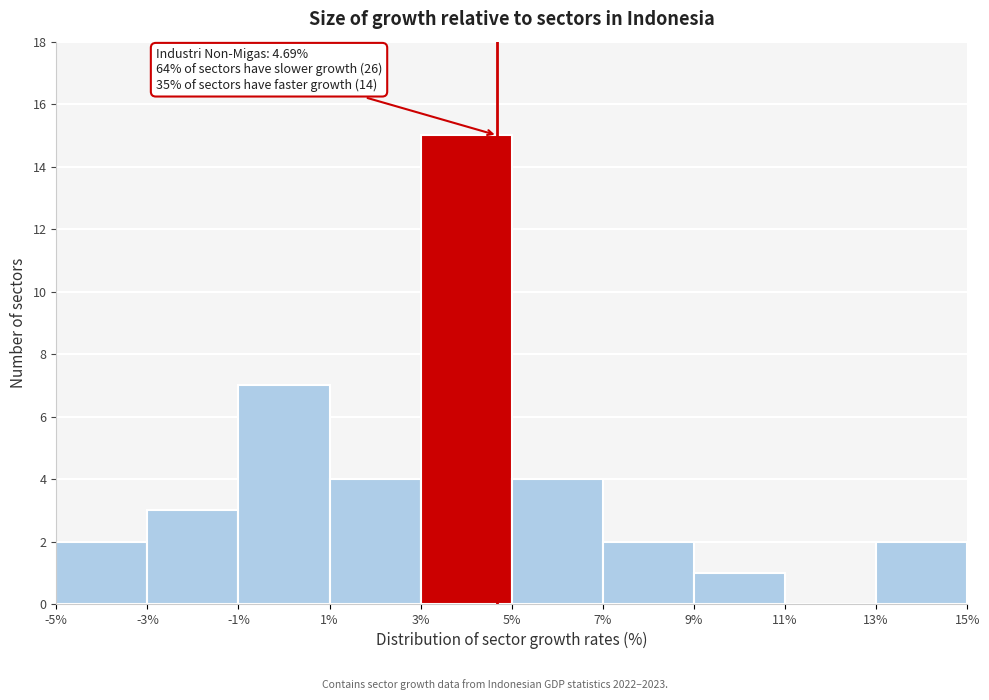

Over which range of the x-axis is the bar tallest?

3% to 5%